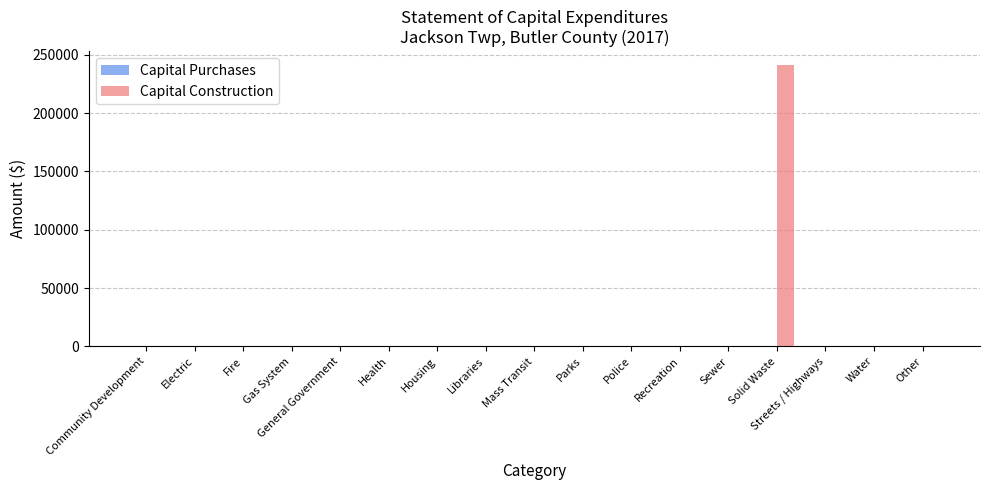

What is the greatest value displayed?

240978